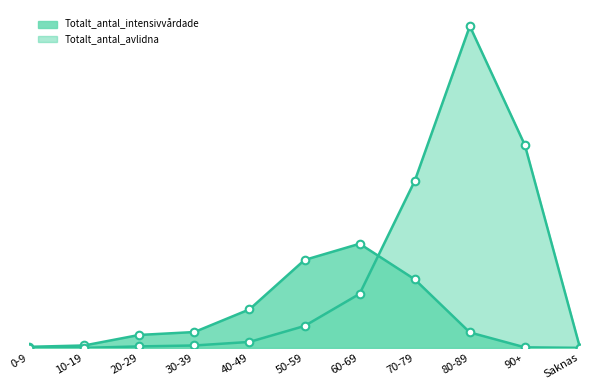

What are all the series names shown in the legend?

Totalt_antal_intensivvårdade, Totalt_antal_avlidna